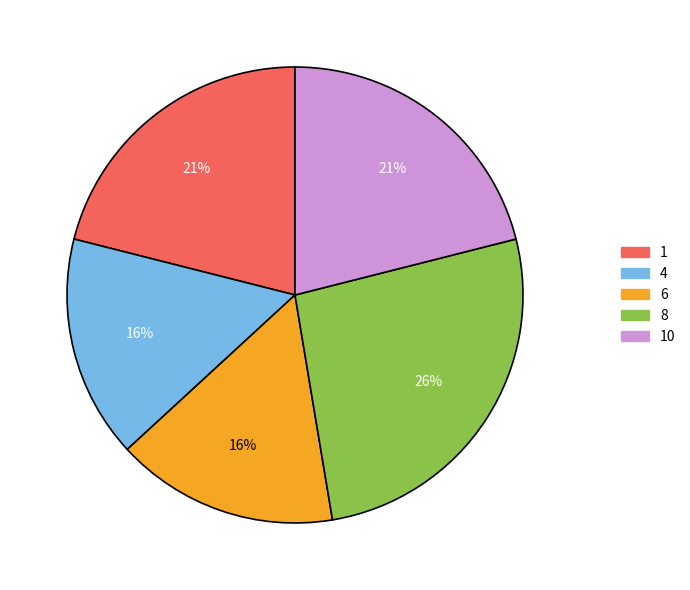

Which slice is the largest?

8